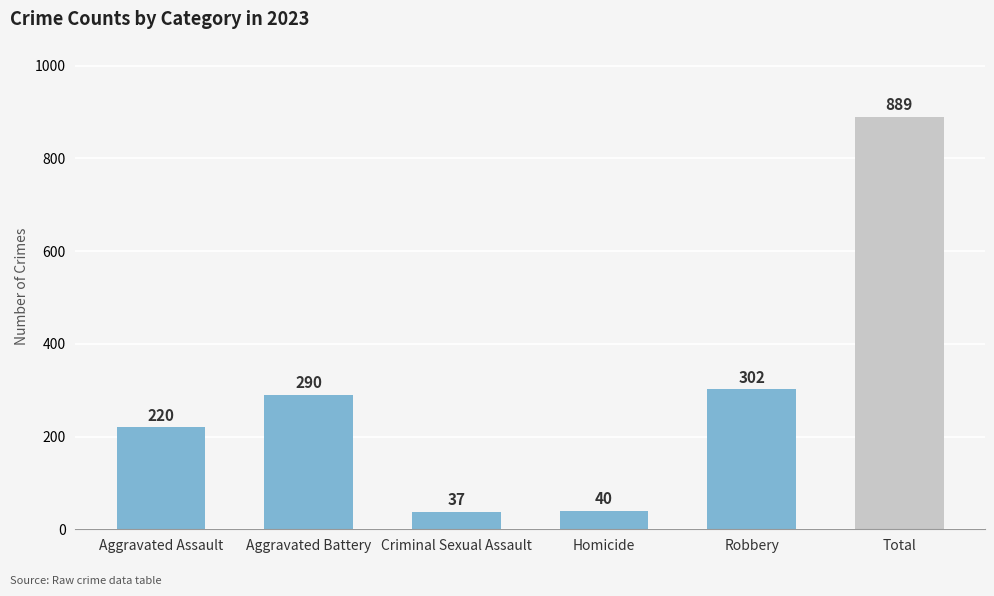

Is it true that Homicide equals 61 at 2017?

False